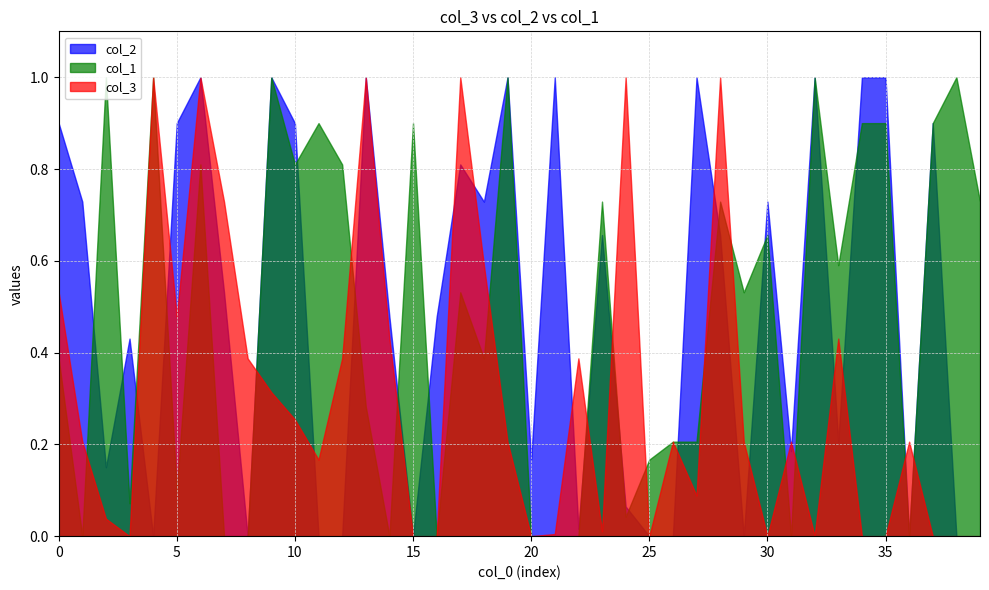

Which has a higher value, 22 or 35?

35